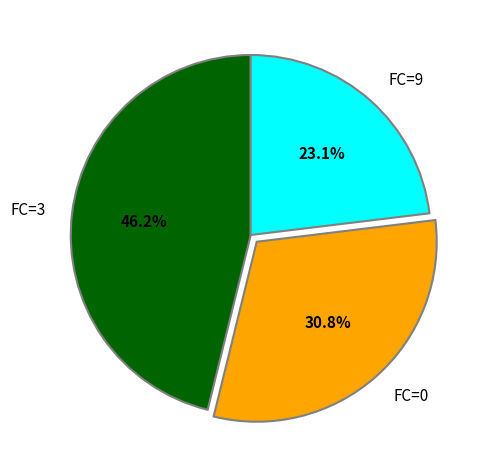

Rank the categories by value from highest to lowest.

FC=3, FC=0, FC=9